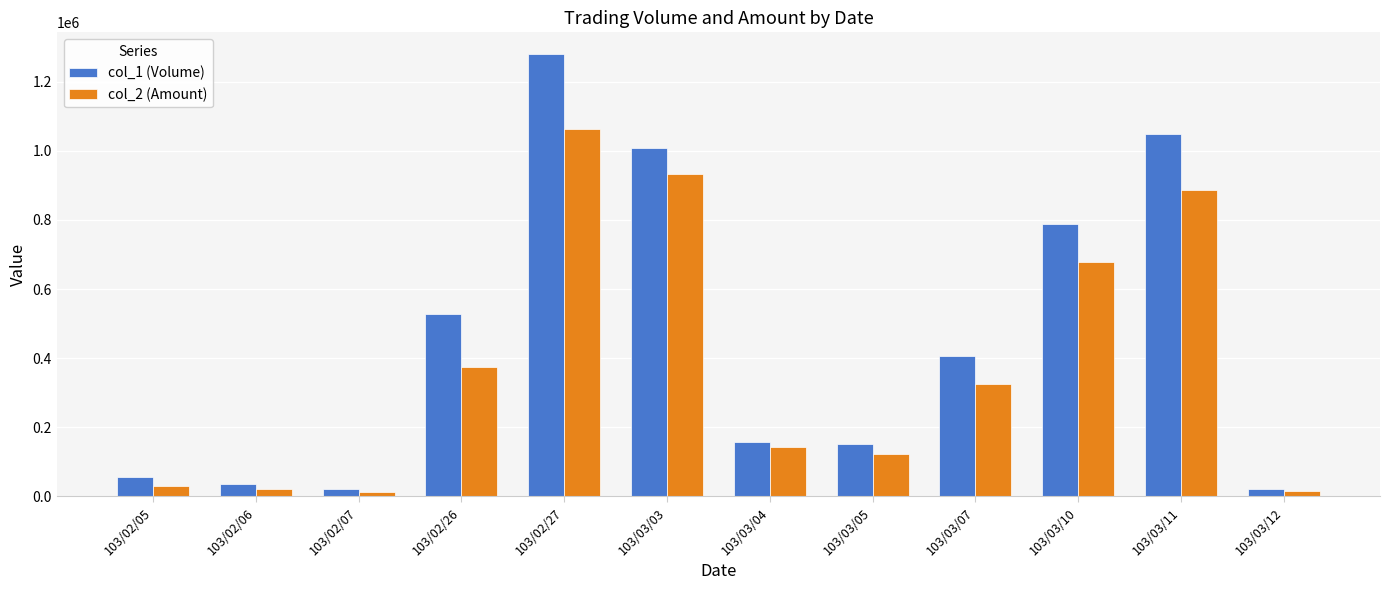

Which series changed the most between 103/02/07 and 103/03/10?

col_1 (Volume)